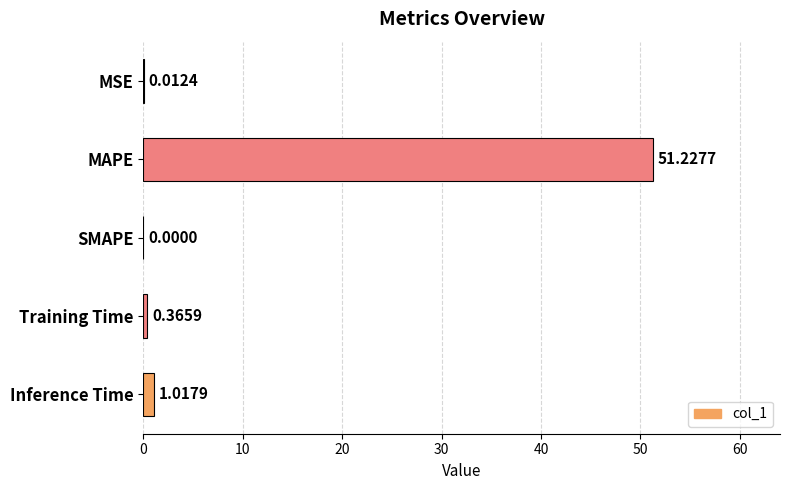

At which label is the value closest to 25?

Inference Time